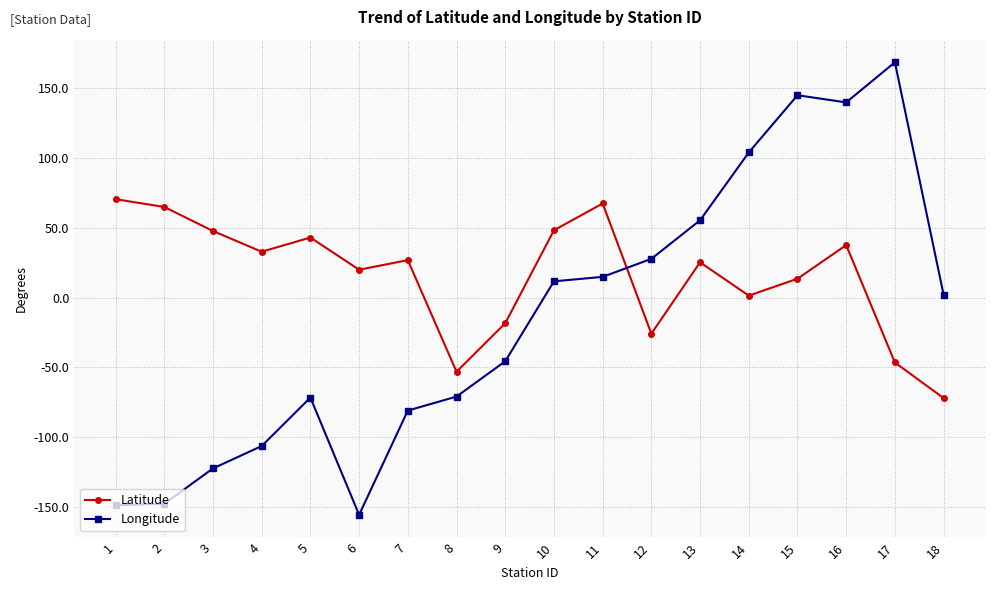

How many categories are shown in the chart?

18